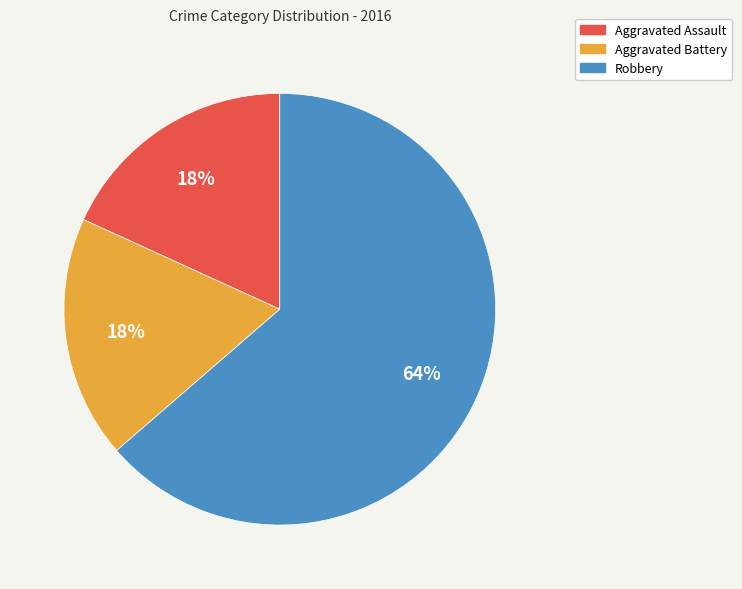

To the nearest percent, what percentage of the pie is Aggravated Battery?

18%